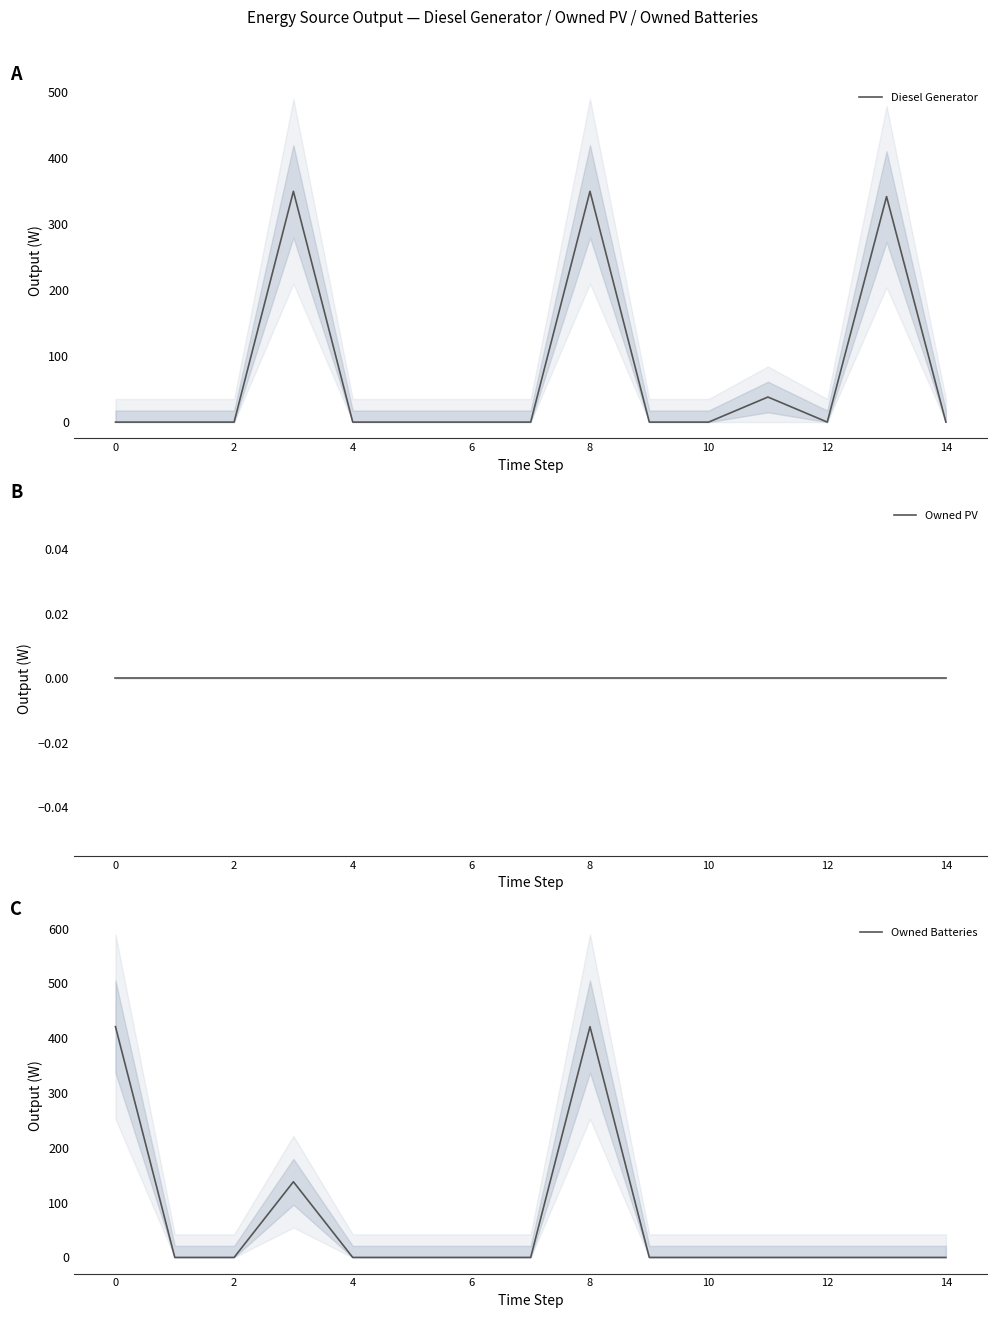

How many data points does each series have?

15